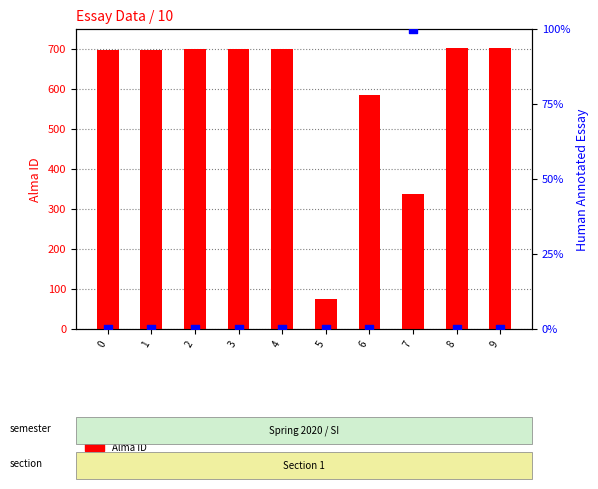

At which category is the sum across all series the highest?

9